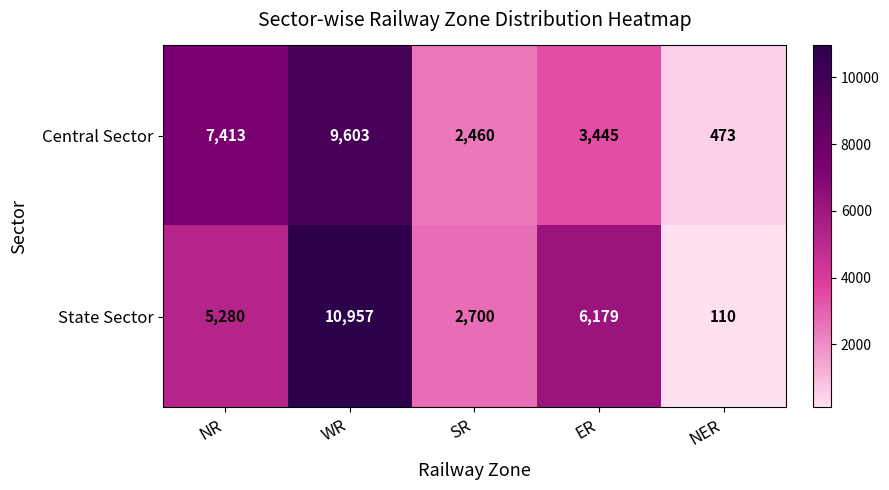

What is the difference between the Central Sector values at SR and WR?

7143